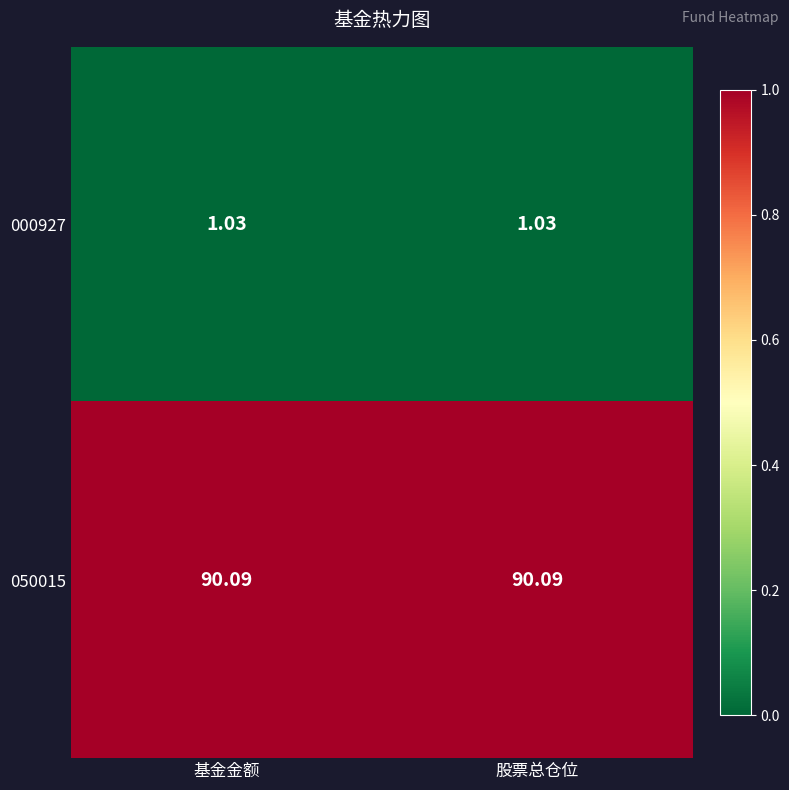

Which series has the largest total across all categories?

050015